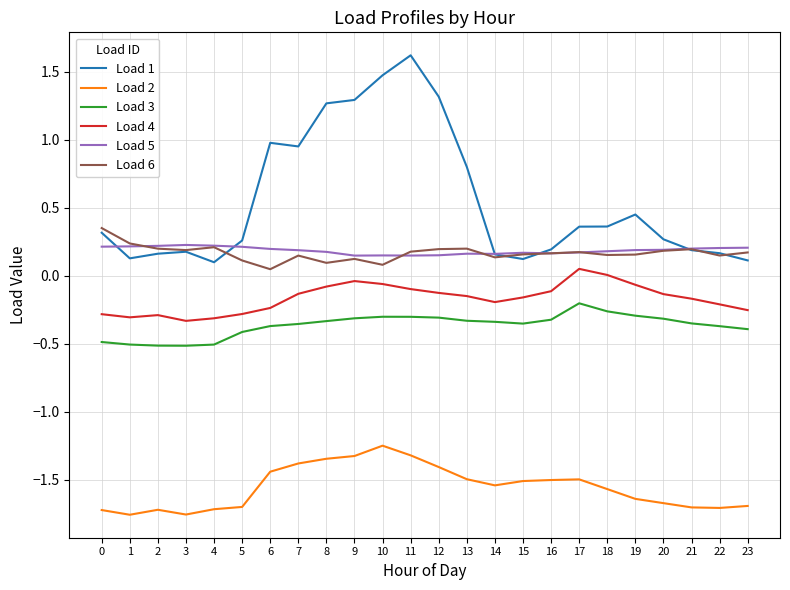

Which series changed the most between 14 and 18?

Load 1